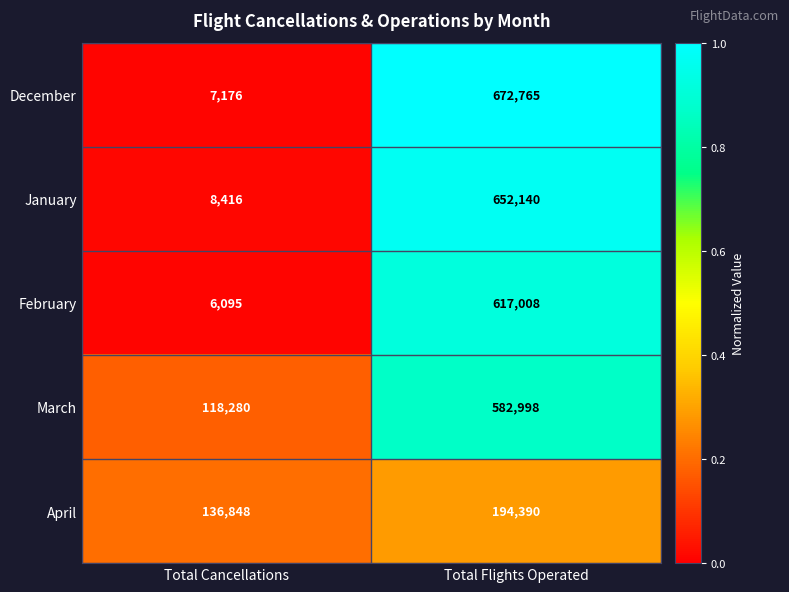

At which label is January closest to 330278?

Total Cancellations